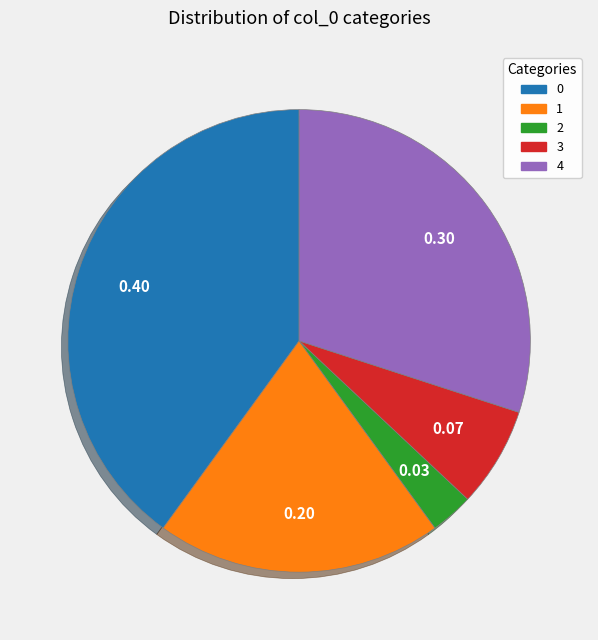

Which has a higher value, 2 or 4?

4